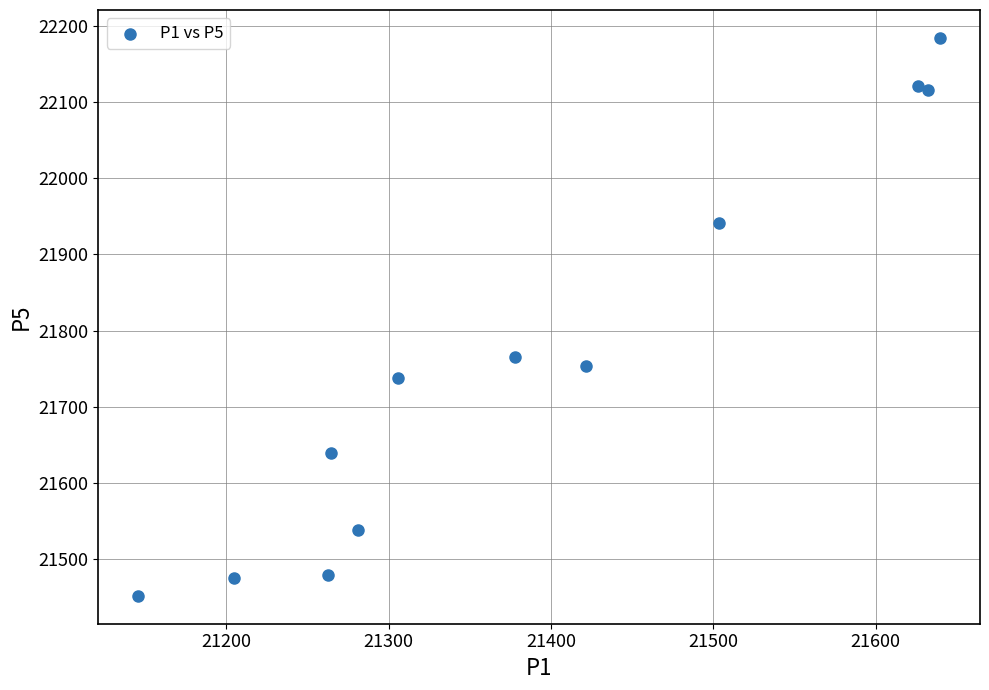

What Y value in the scatter plot is closest to 21817?

21765.1